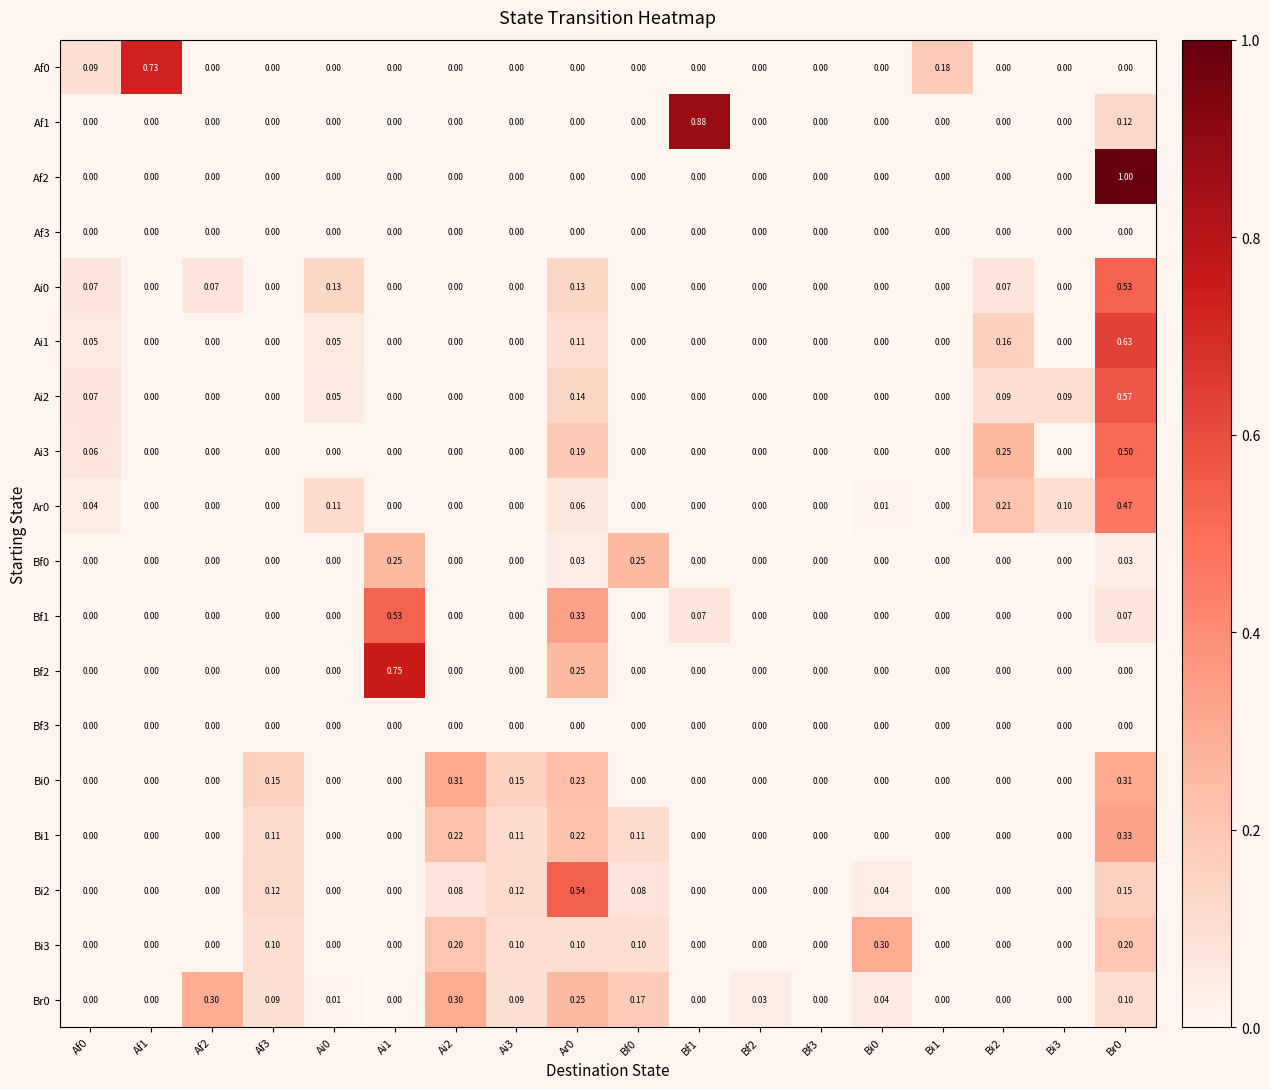

Which series has the largest range (max minus min)?

Af2